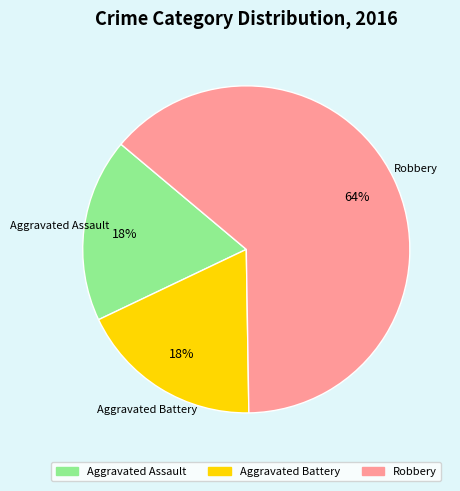

To the nearest percent, what is the average slice percentage?

33%